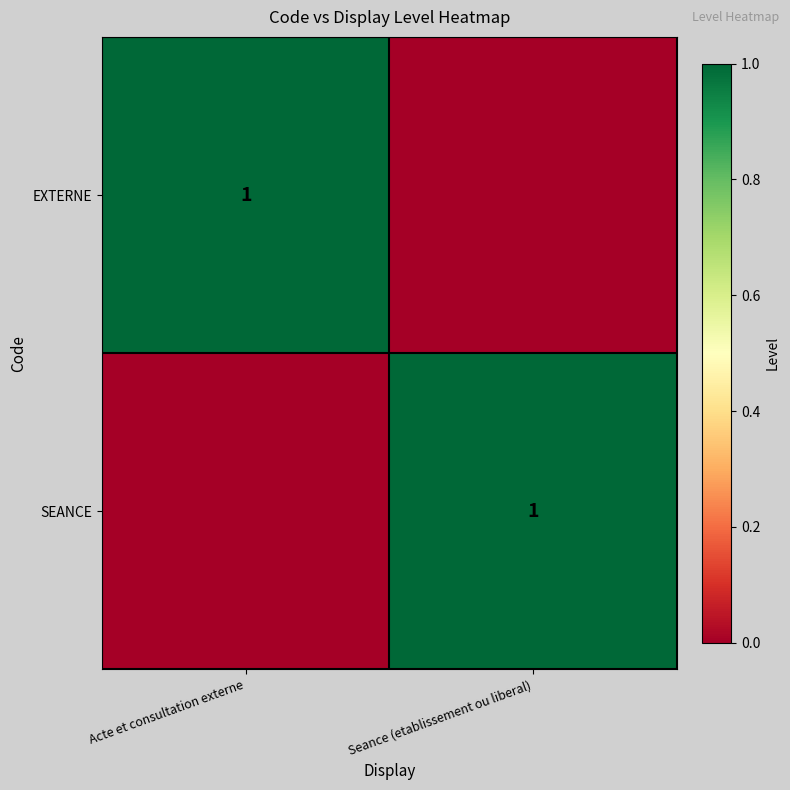

True or false: SEANCE has a value of 0 at Seance (etablissement ou liberal).

False